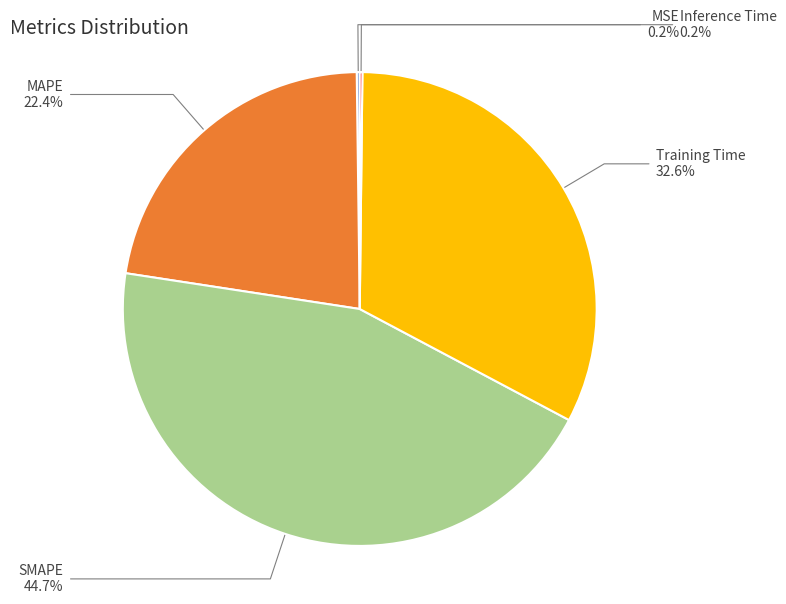

Is there a majority slice in this chart?

No